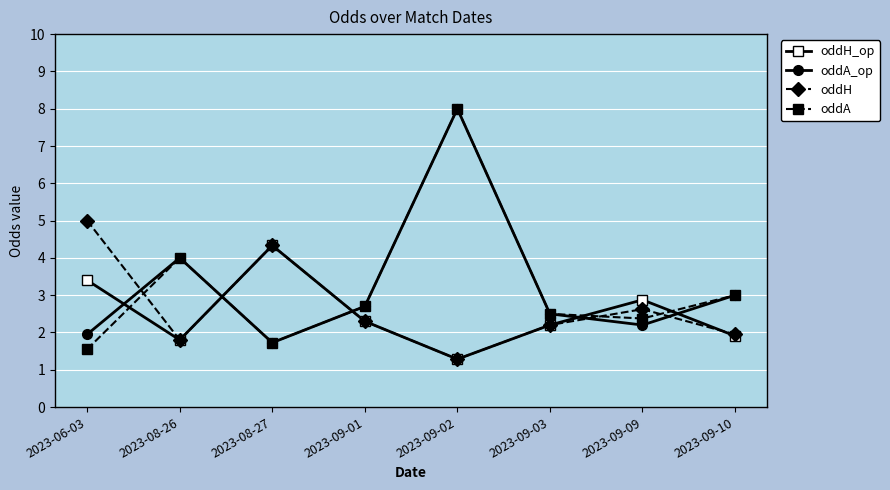

Rank the series at 2023-09-09 from lowest to highest value.

oddA_op, oddA, oddH, oddH_op